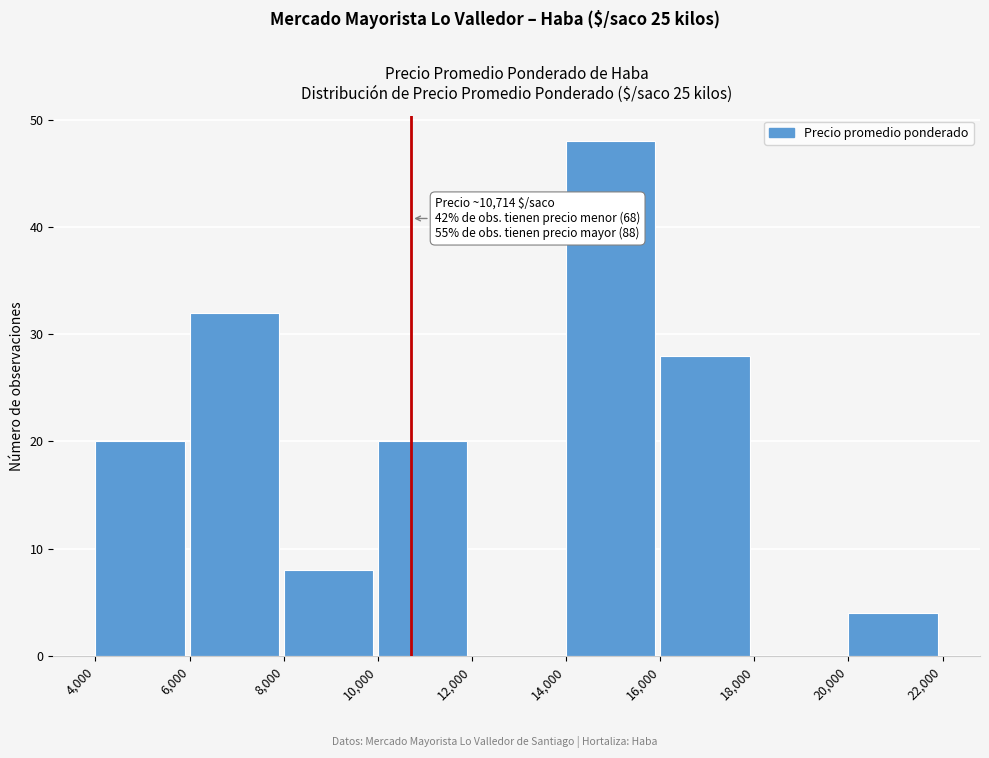

Which range on the x-axis has the tallest bar?

14,000 to 16,000